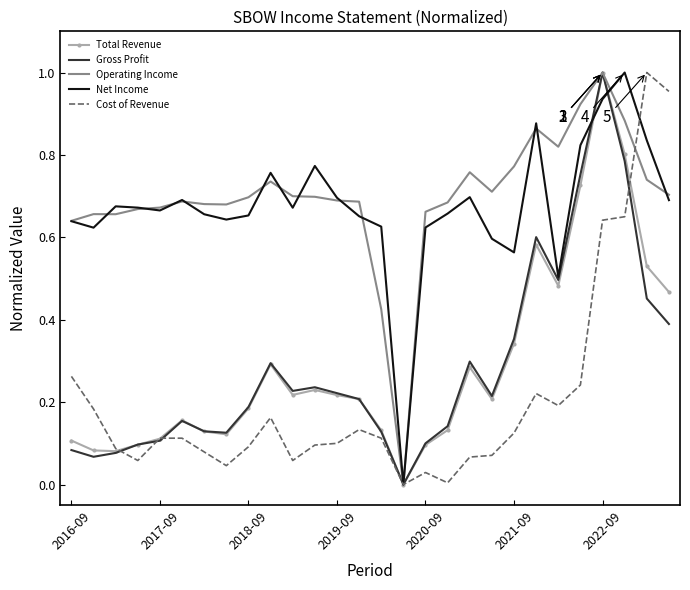

What is the average value of the Gross Profit series?

0.3